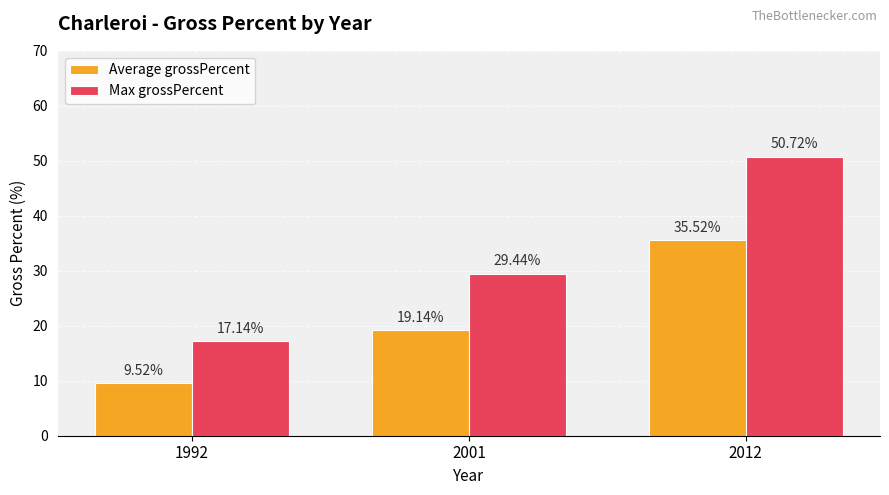

What is the sum of the Max grossPercent values at 1992 and 2001?

46.6